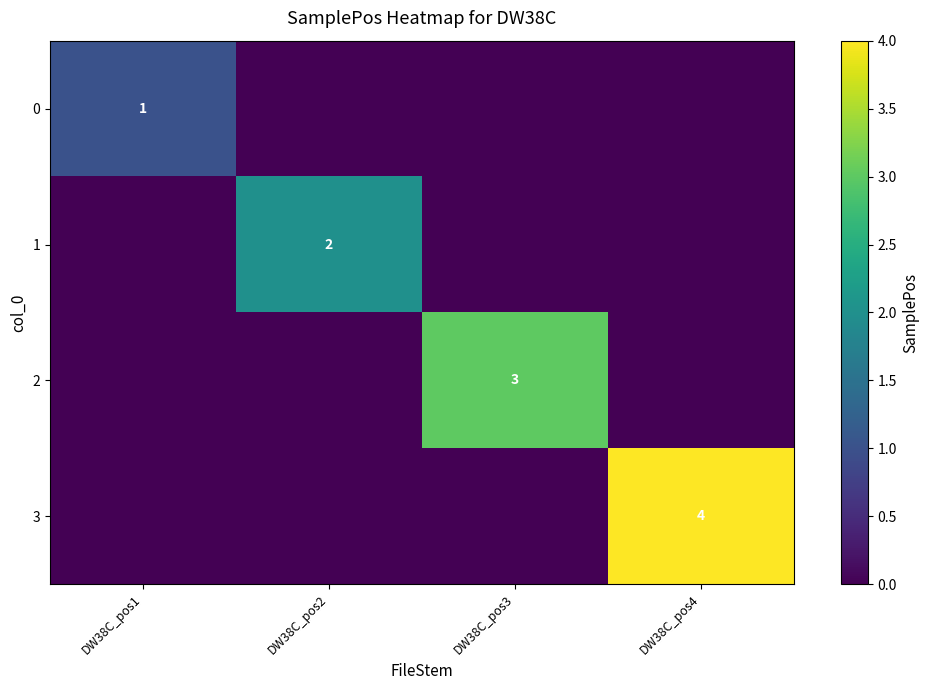

Count the number of categories in the chart.

4